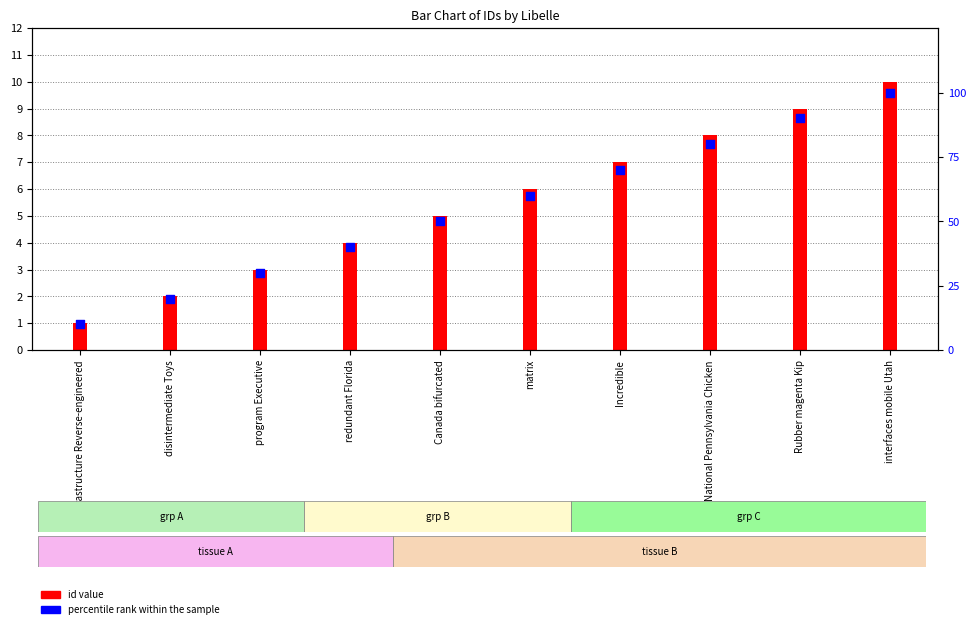

What is the total value across all series at Incredible?

77